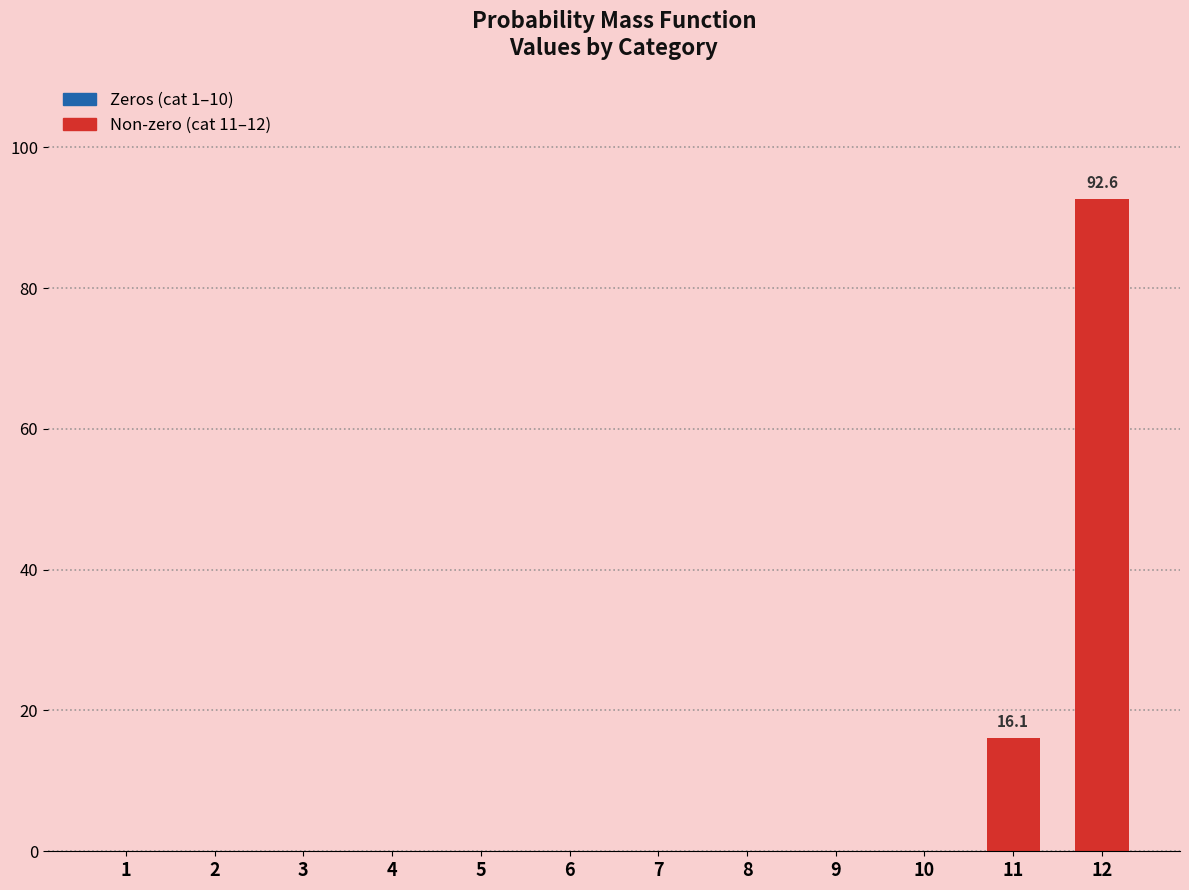

Reading left to right, extract all data points from this chart.

1=0.0	2=0.0	3=0.0	4=0.0	5=0.0	6=0.0	7=0.0	8=0.0	9=0.0	10=0.0	11=16.1	12=92.6